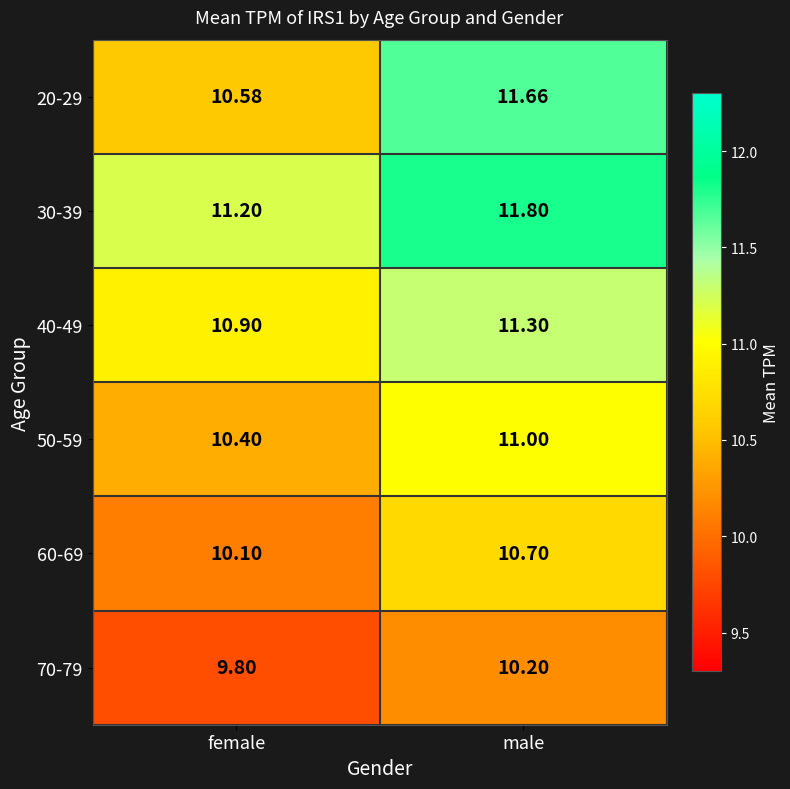

At which category is the sum across all series the highest?

male